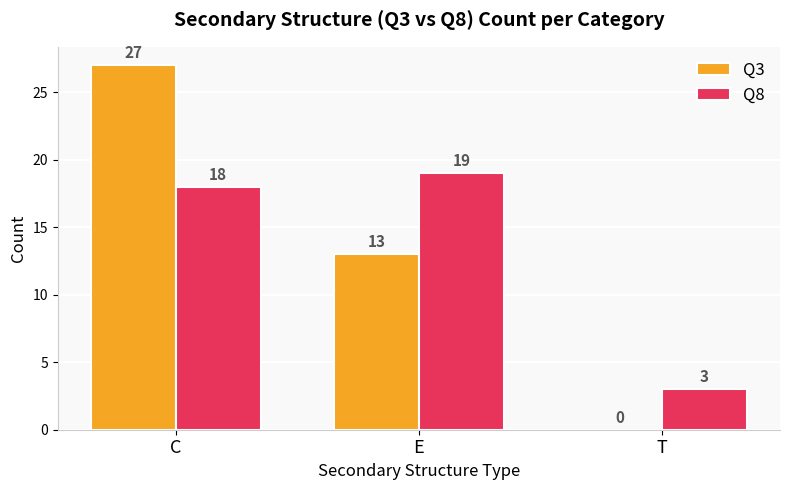

Which series has the largest range (max minus min)?

Q3